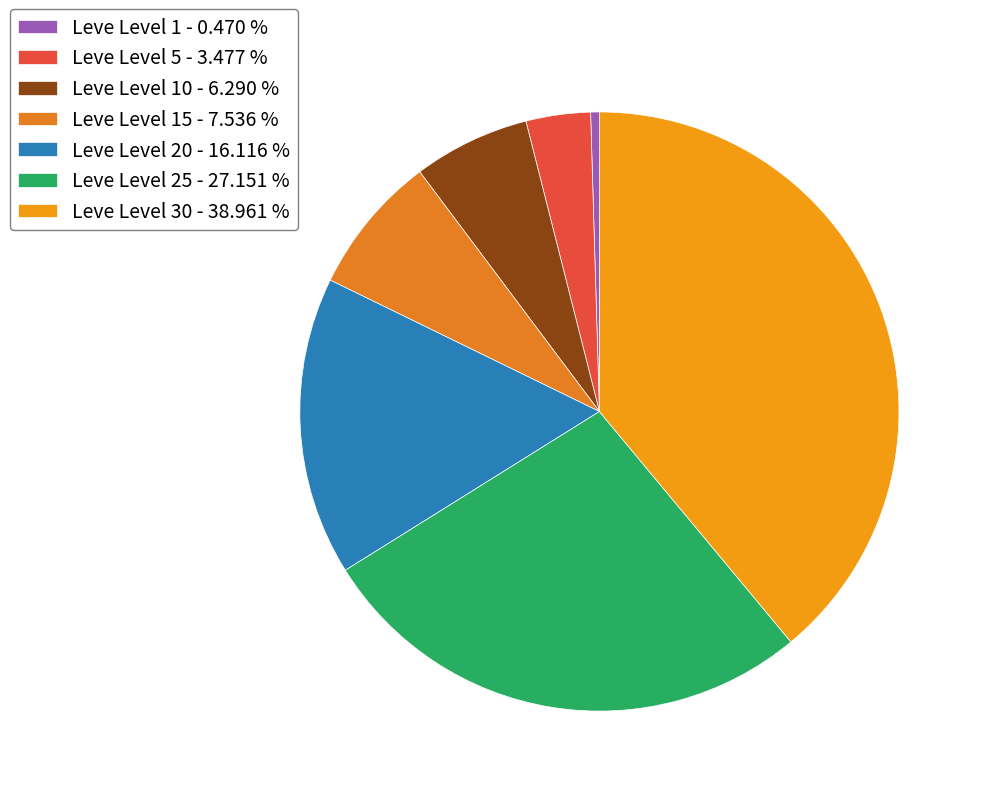

Rank the categories by value from lowest to highest.

Leve Level 1 - 0.470 %, Leve Level 5 - 3.477 %, Leve Level 10 - 6.290 %, Leve Level 15 - 7.536 %, Leve Level 20 - 16.116 %, Leve Level 25 - 27.151 %, Leve Level 30 - 38.961 %